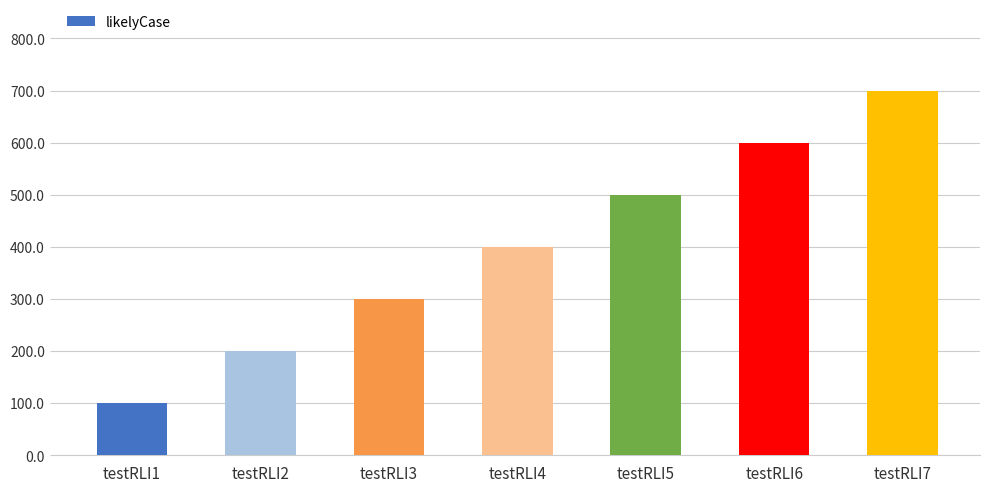

How many distinct data groups are displayed?

1